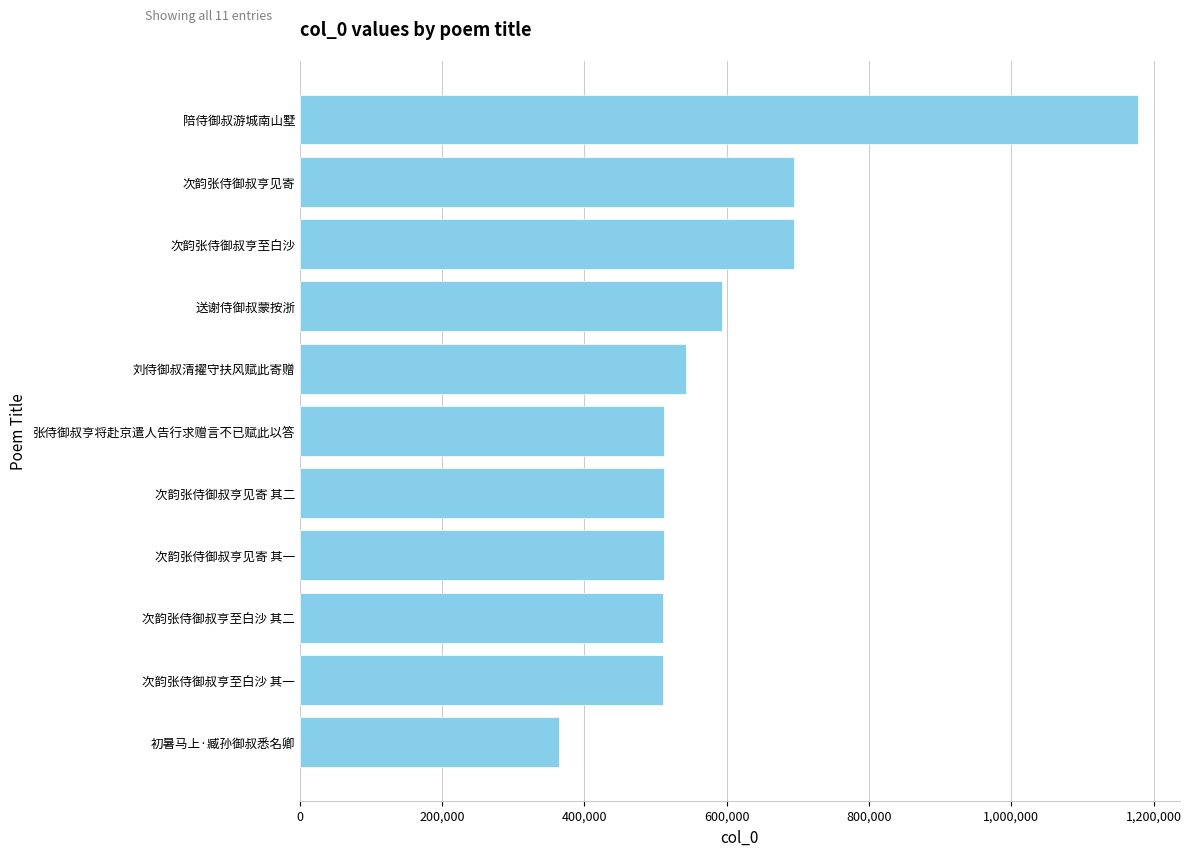

Are the bars grouped side by side (vs. stacked)?

No